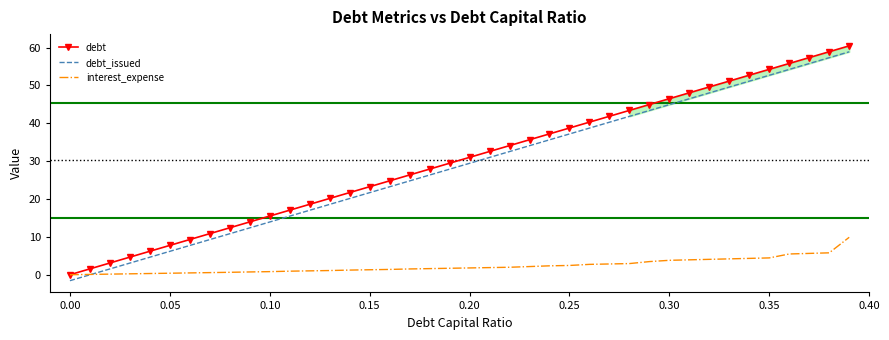

True or false: debt and debt_issued cross at least once.

False